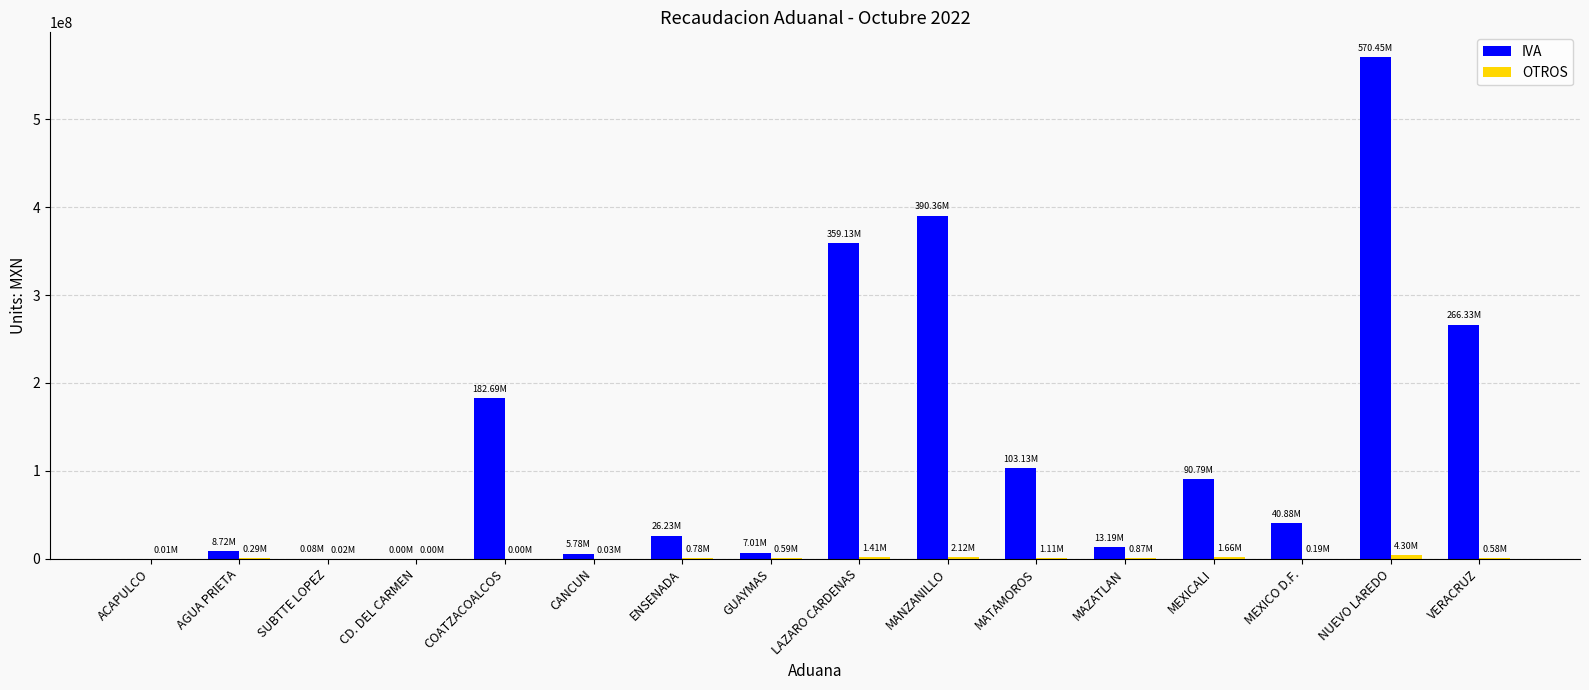

Where is IVA nearest to the value 285223155?

VERACRUZ